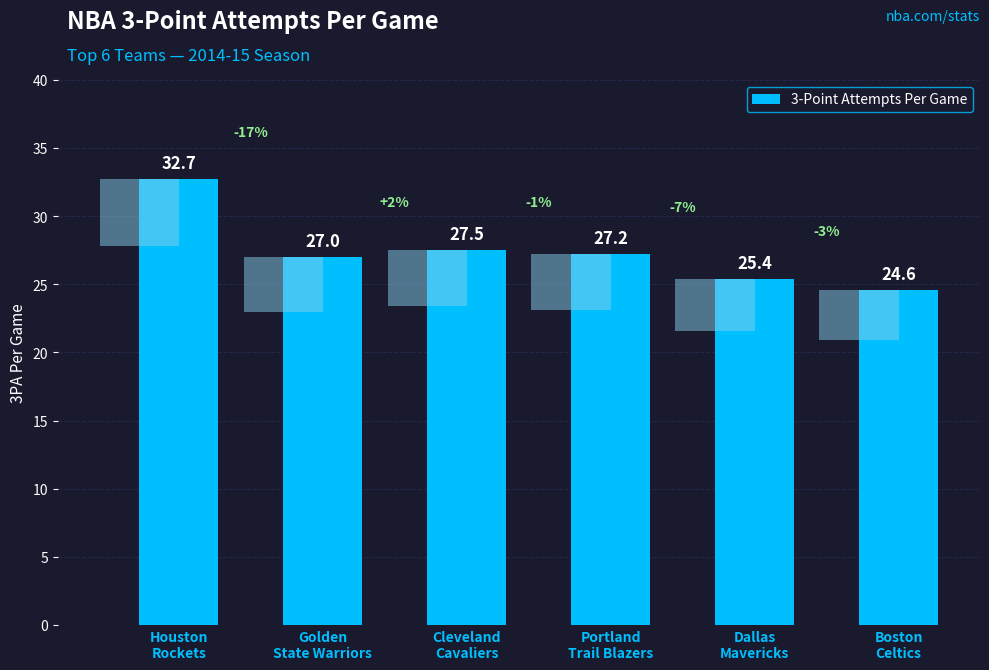

Between Boston
Celtics and Golden
State Warriors, which is larger?

Golden
State Warriors